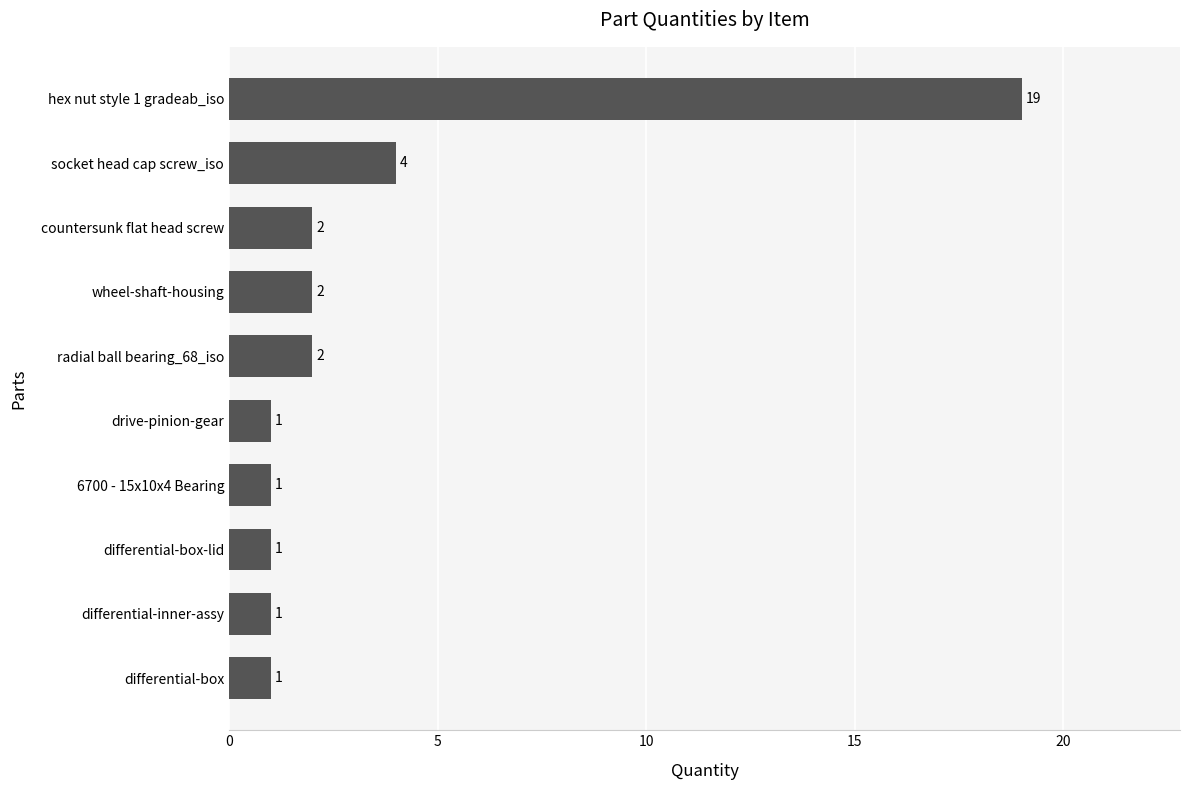

How many categories are shown in the chart?

10